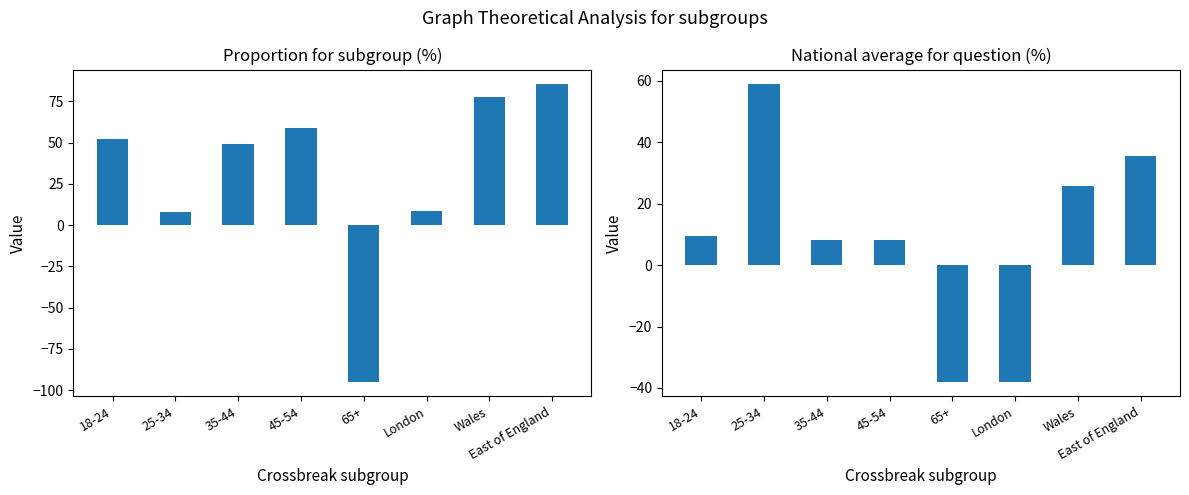

The value of National average for question (%) at 18-24 is 9.4. True or false?

True